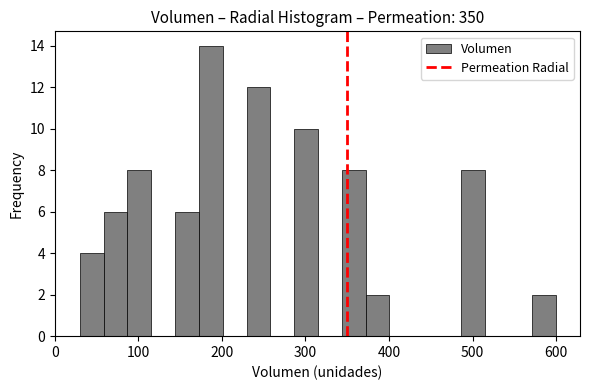

Read against the x-axis, roughly where is the centre of the tallest bar?

190